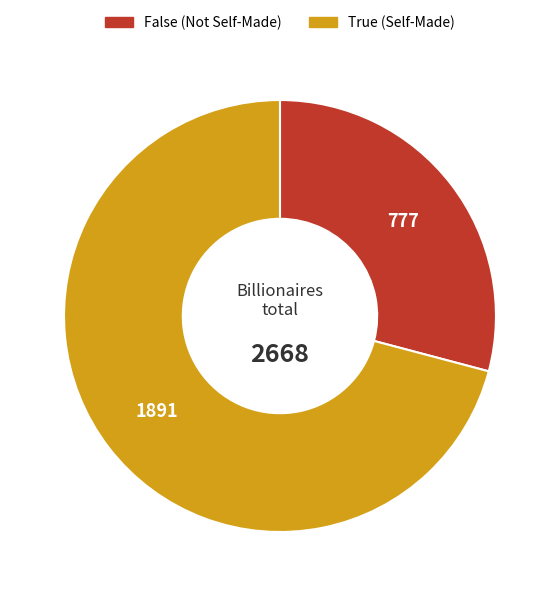

Combined, do False and True account for over 50%?

Yes